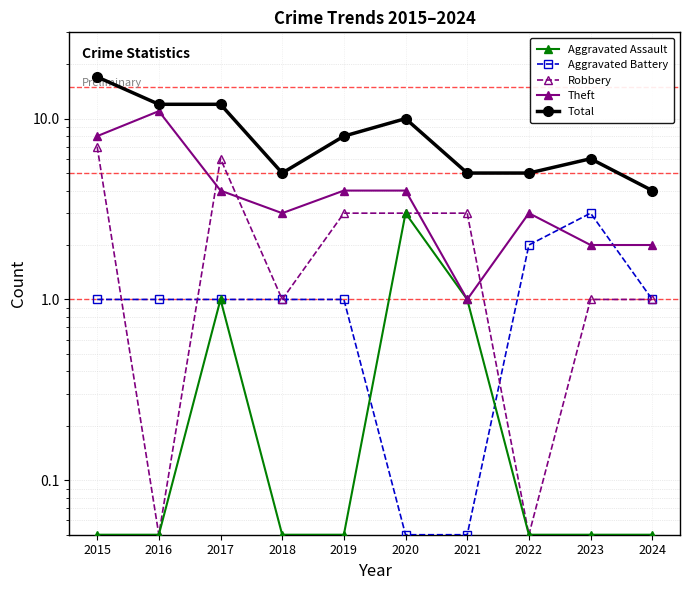

What is the sum of all Robbery values?

25.1